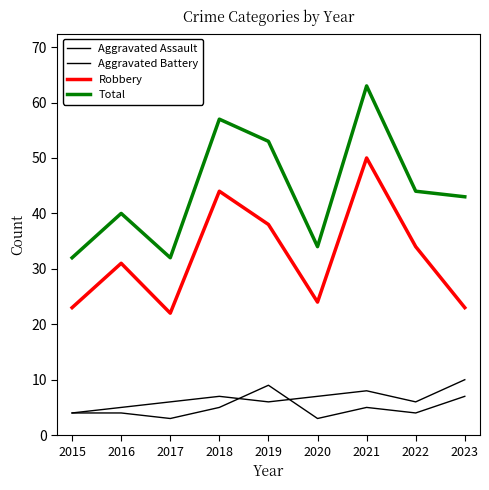

Reading right to left, extract all data points from this chart.

Aggravated Assault: 2023=7	2022=4	2021=5	2020=3	2019=9	2018=5	2017=3	2016=4	2015=4
Aggravated Battery: 2023=10	2022=6	2021=8	2020=7	2019=6	2018=7	2017=6	2016=5	2015=4
Robbery: 2023=23	2022=34	2021=50	2020=24	2019=38	2018=44	2017=22	2016=31	2015=23
Total: 2023=43	2022=44	2021=63	2020=34	2019=53	2018=57	2017=32	2016=40	2015=32